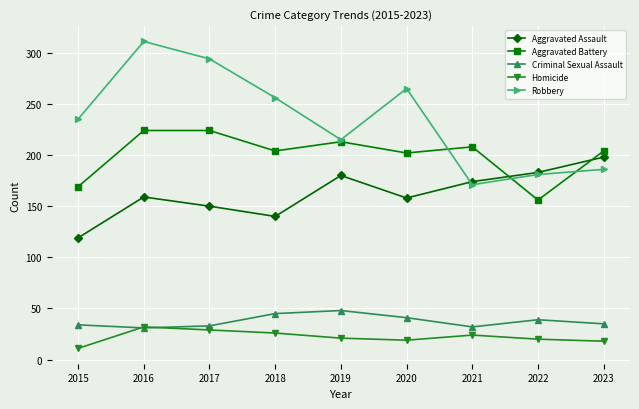

At which category does the chart reach its peak across all series?

2016